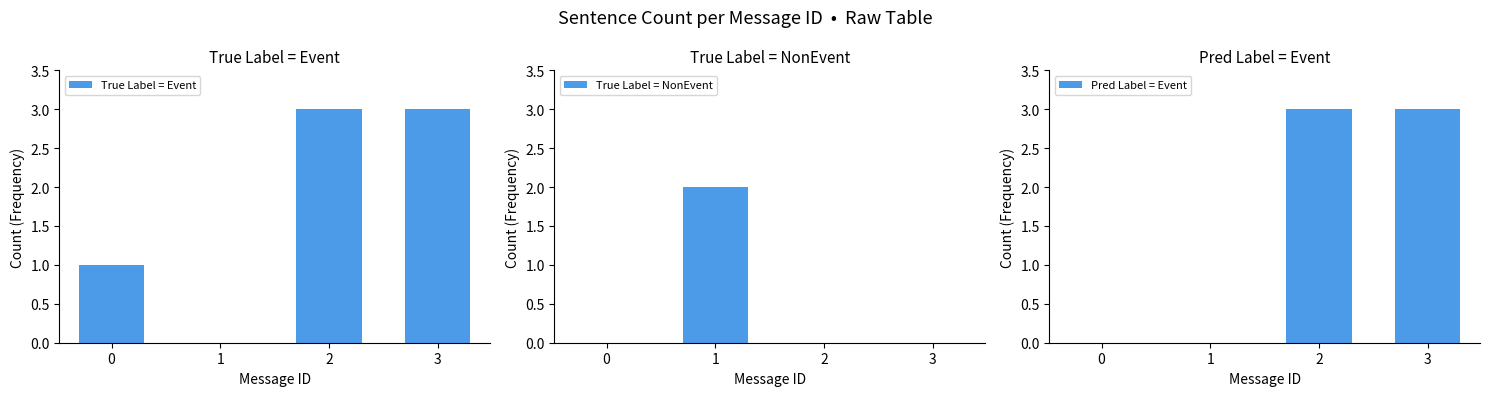

How many bars are there in each group?

3